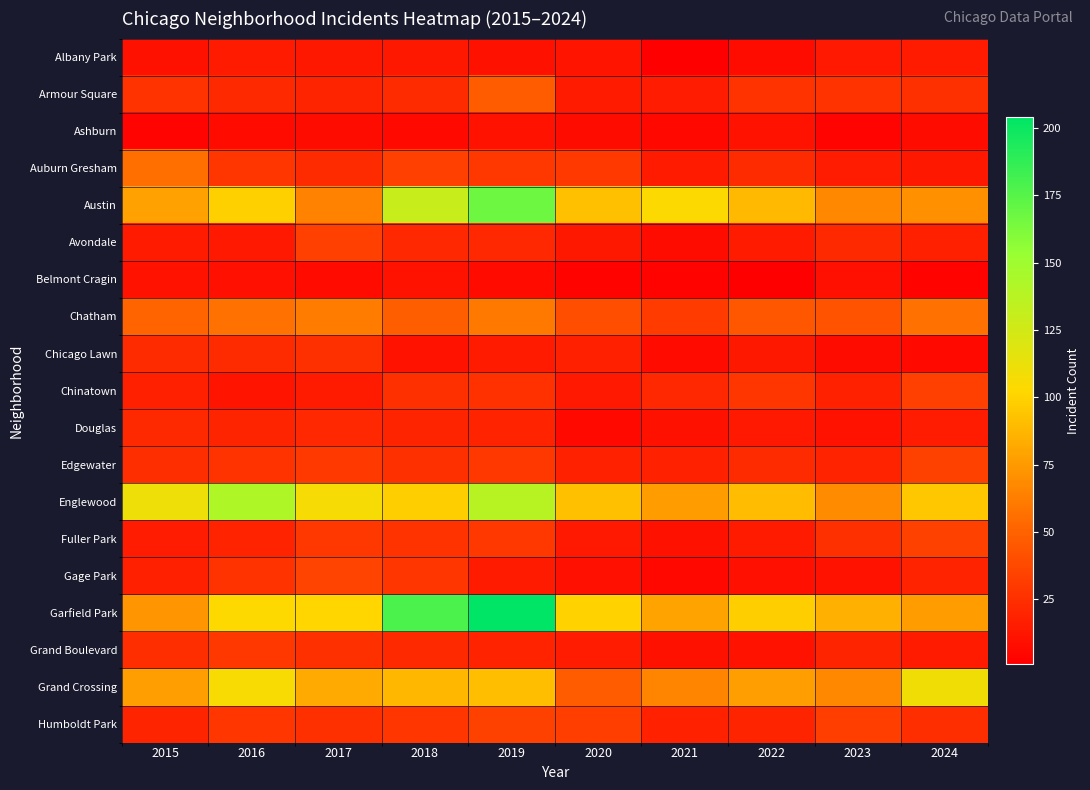

What is the maximum value shown in the chart?

204